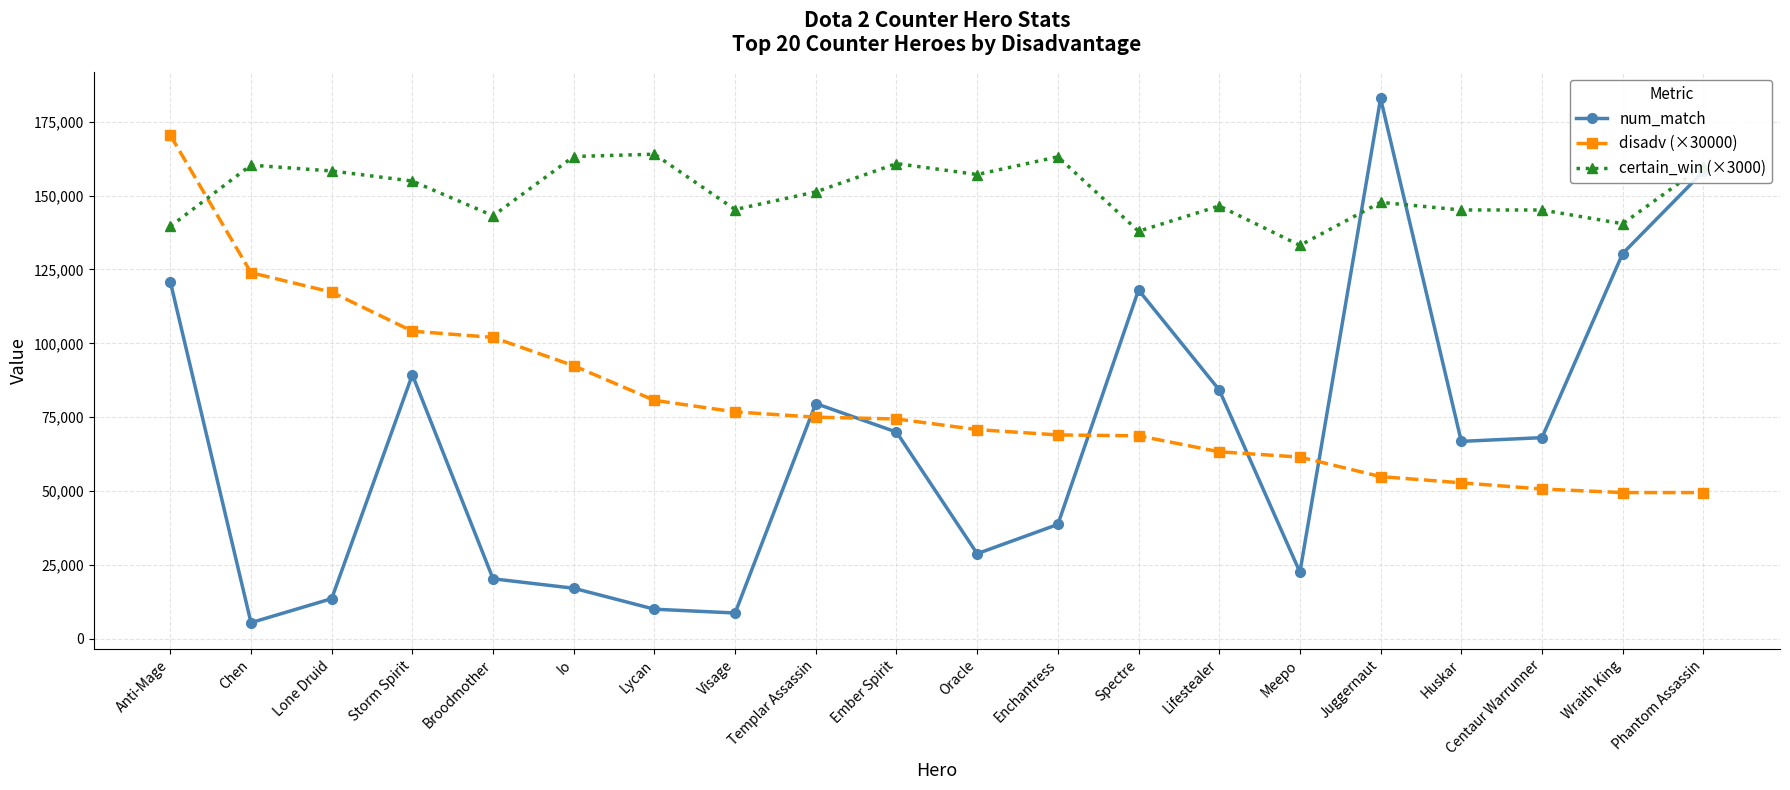

What is the value of the disadv (×30000) point at the 15th from the left?

61500.0